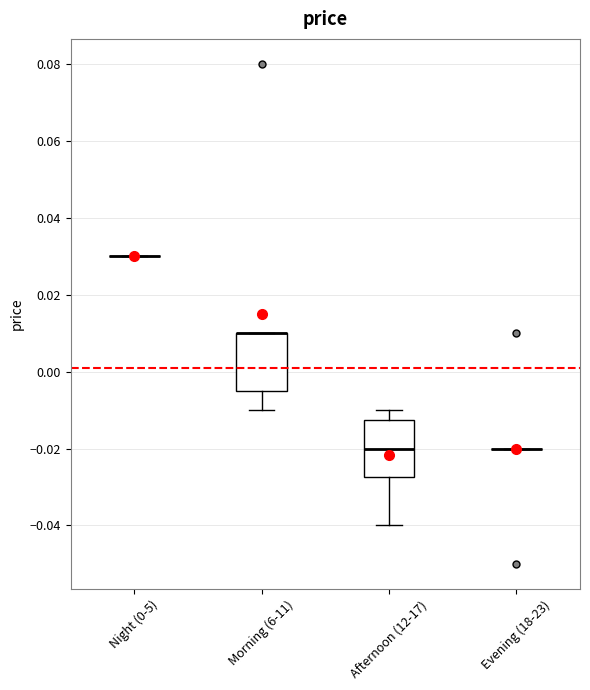

Reading left to right, read every box against the y-axis: the position of its median line, the range the box covers, and the ends of its whiskers. The values are not printed on the chart, so give them approximately, as read against the axis.

Night (0-5): box collapsed to a line at 0.030, whiskers 0.030 to 0.030
Morning (6-11): median 0.010 (drawn on the box's upper edge), box -0.004 to 0.010, whiskers -0.010 to 0.010
Afternoon (12-17): median -0.020, box -0.028 to -0.012, whiskers -0.040 to -0.010
Evening (18-23): box collapsed to a line at -0.020, whiskers -0.020 to -0.020